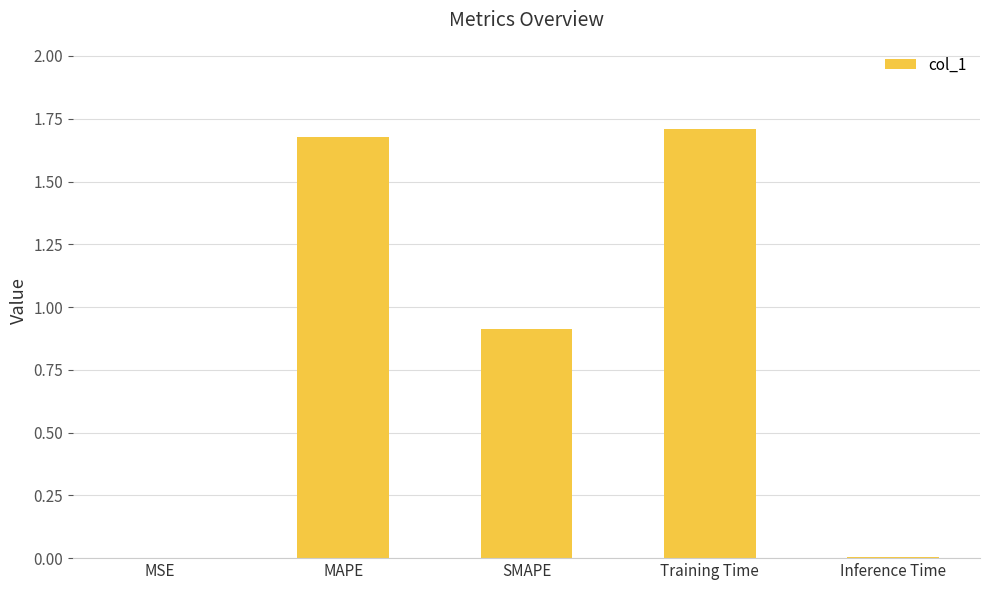

Which category has the highest value across all series?

Training Time